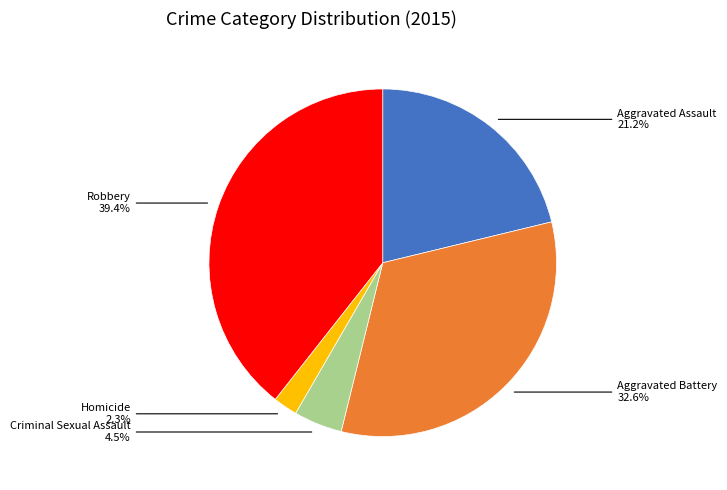

To the nearest percent, what is the combined percentage of Criminal Sexual Assault and Robbery?

44%